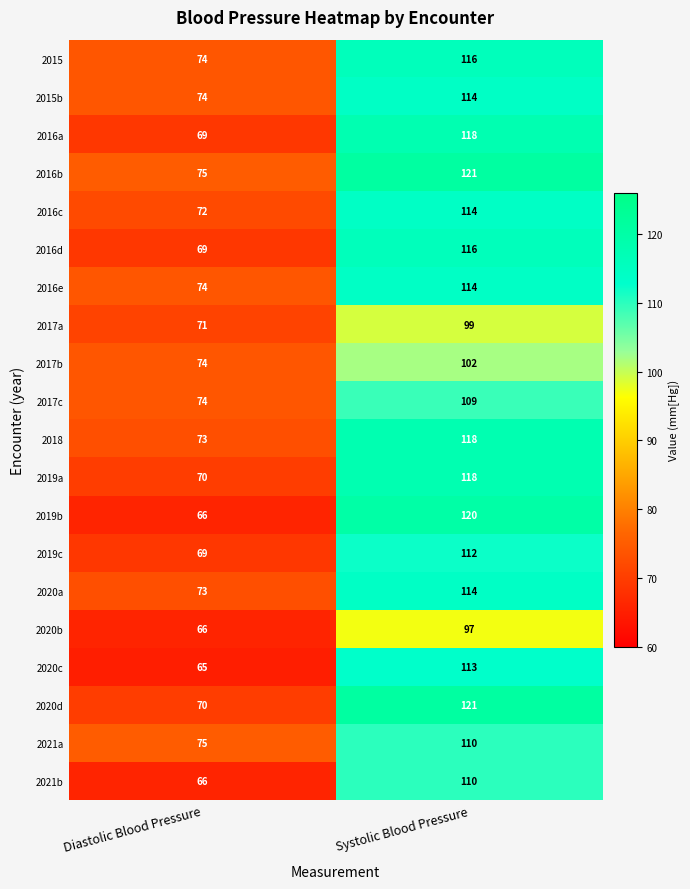

True or false: 2021a has a value of 75 at Diastolic Blood Pressure.

True